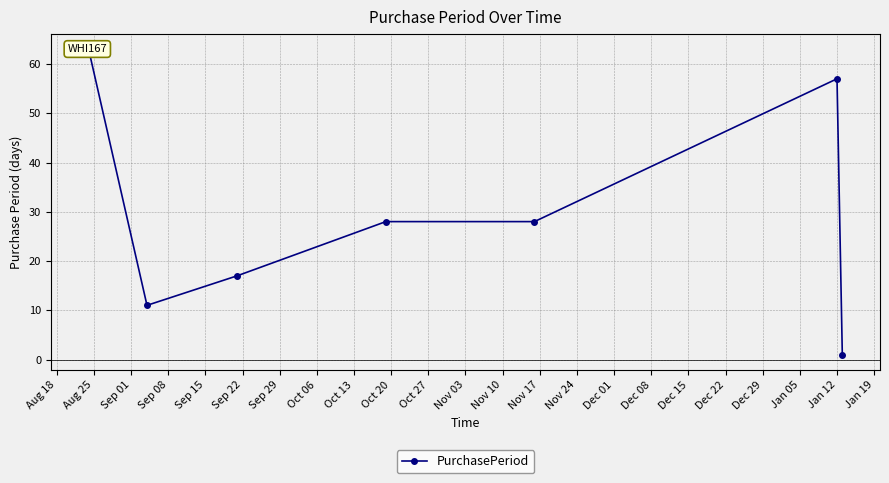

What is the change in value from Aug 18 to Sep 22?

-6